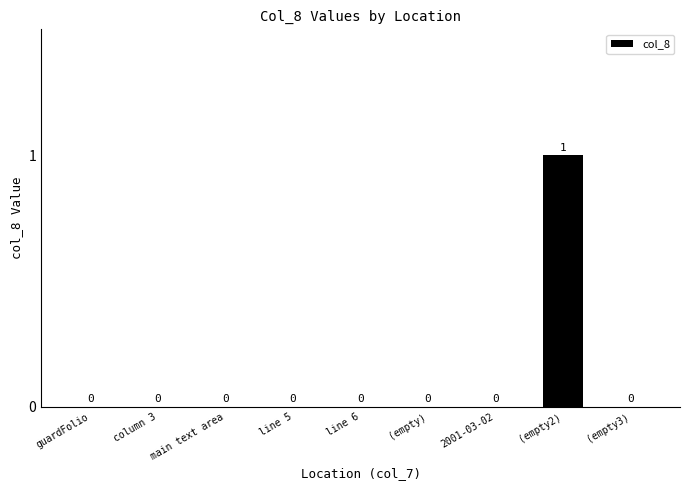

How many data points does each series have?

9